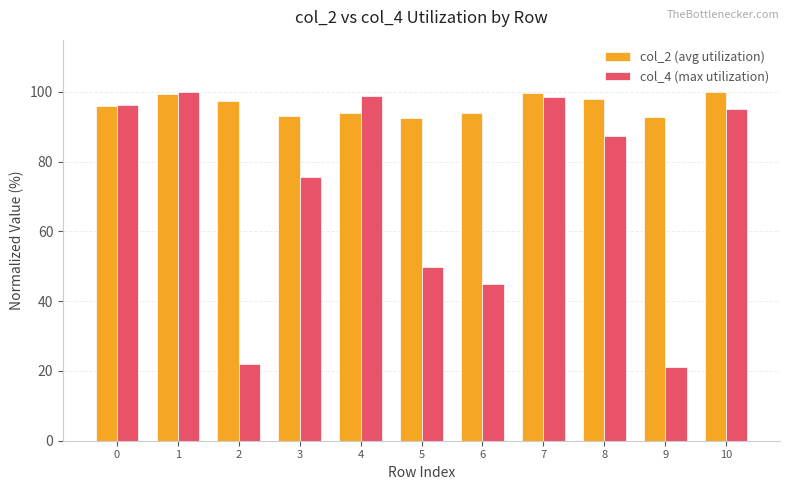

What is the maximum value shown in the chart?

100.0